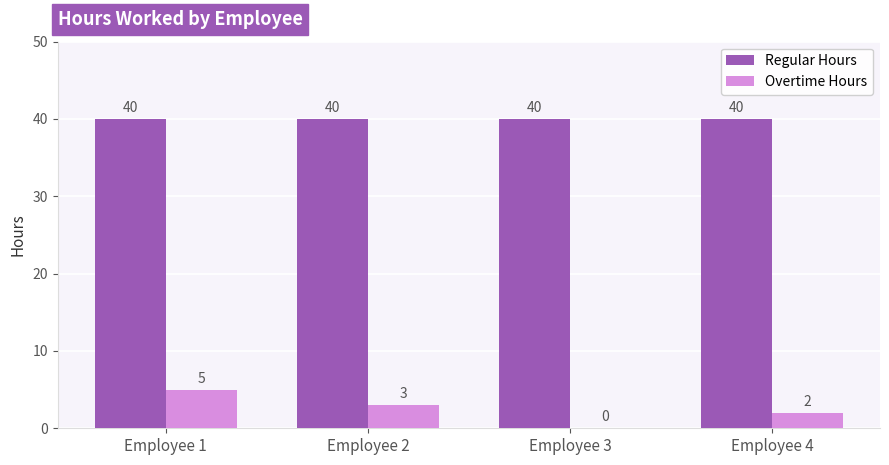

What is the greatest value displayed?

40